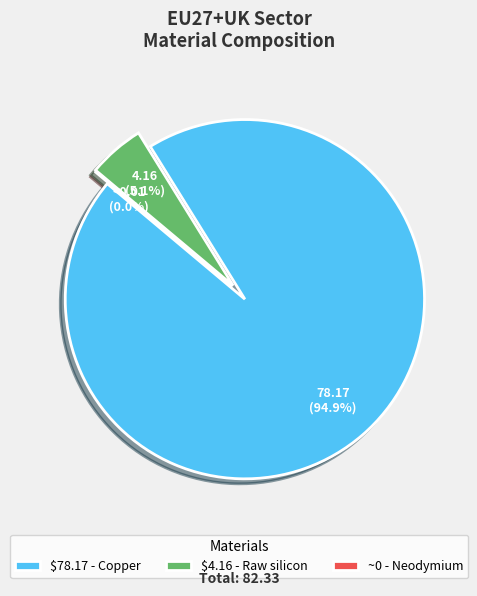

What is the ratio of the value at Raw silicon to the value at Copper?

0.1